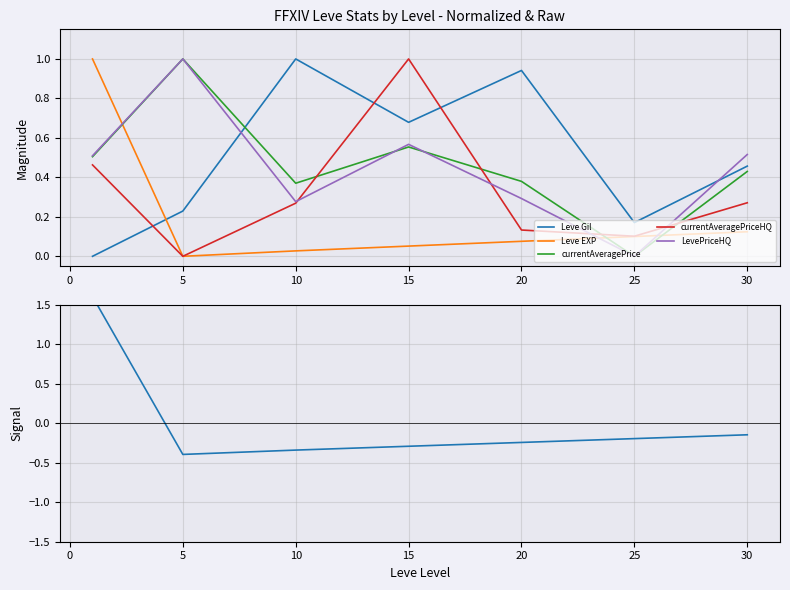

List the series in order of their peak value, highest first.

Leve EXP, Leve Gil, currentAveragePrice, currentAveragePriceHQ, LevePriceHQ